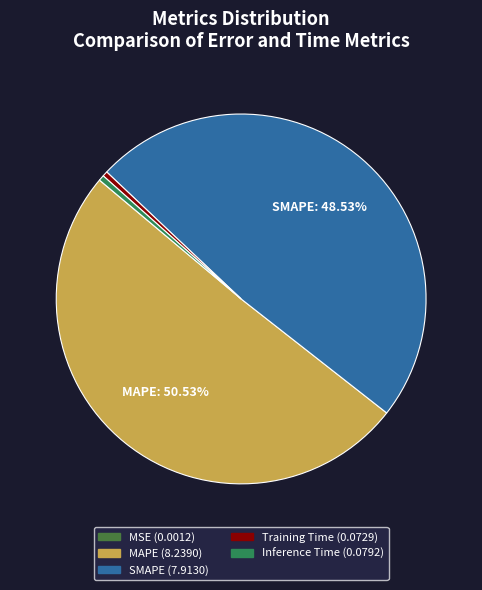

What is the smallest slice in the pie chart?

MSE